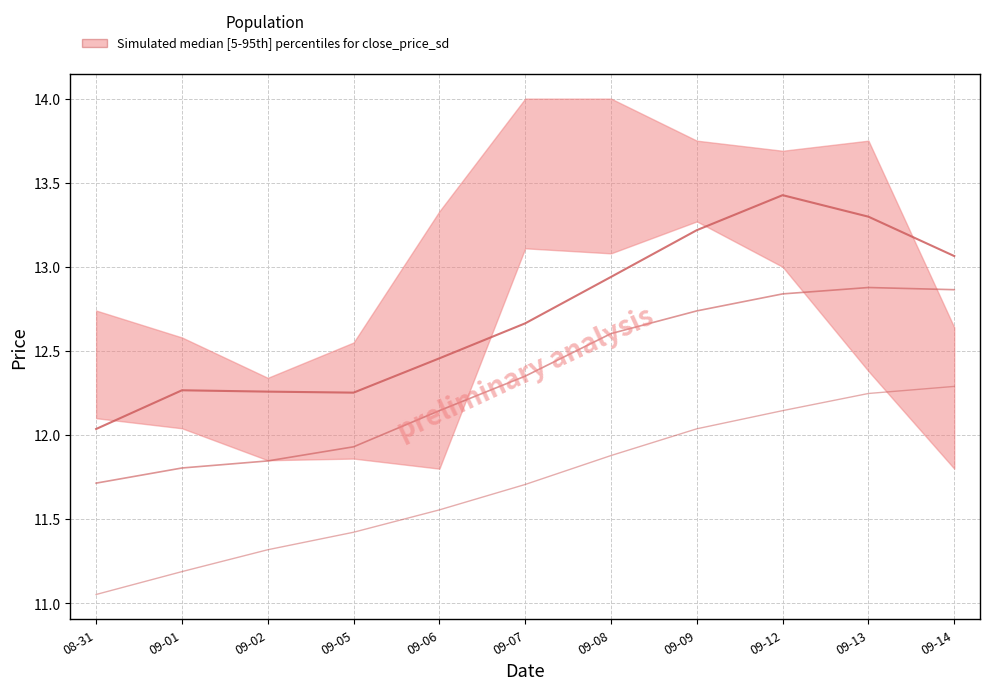

True or false: ma10 and ma5 intersect in this chart.

False